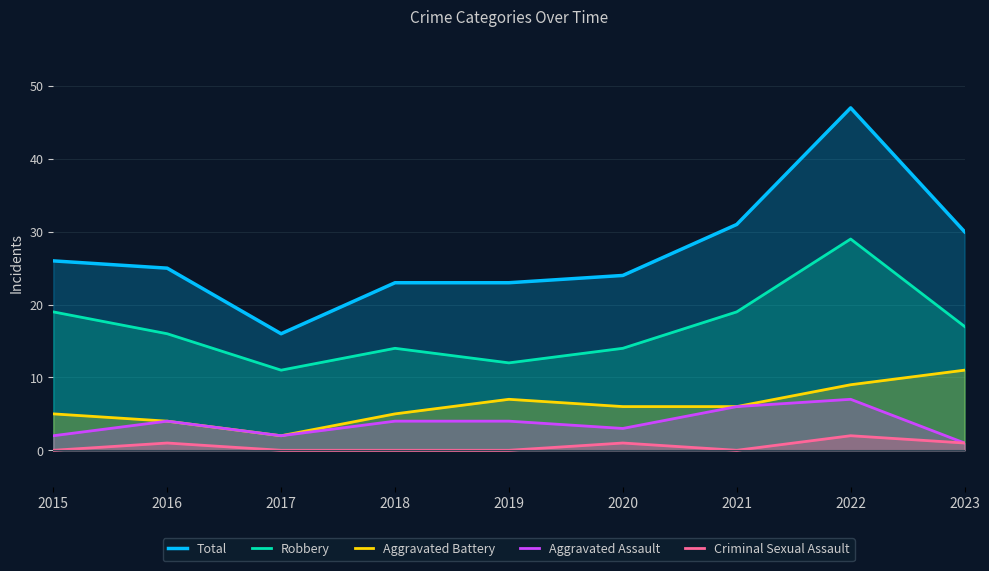

What is the difference between the Aggravated Battery values at 2022 and 2023?

2